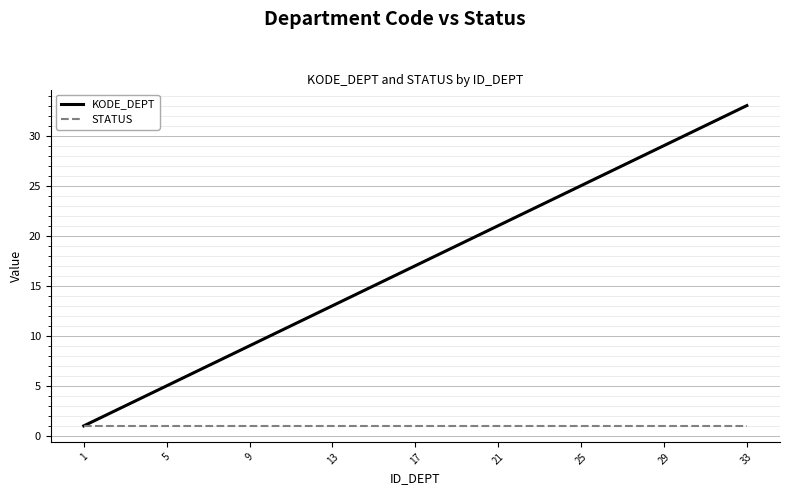

What is the maximum value shown in the chart?

33